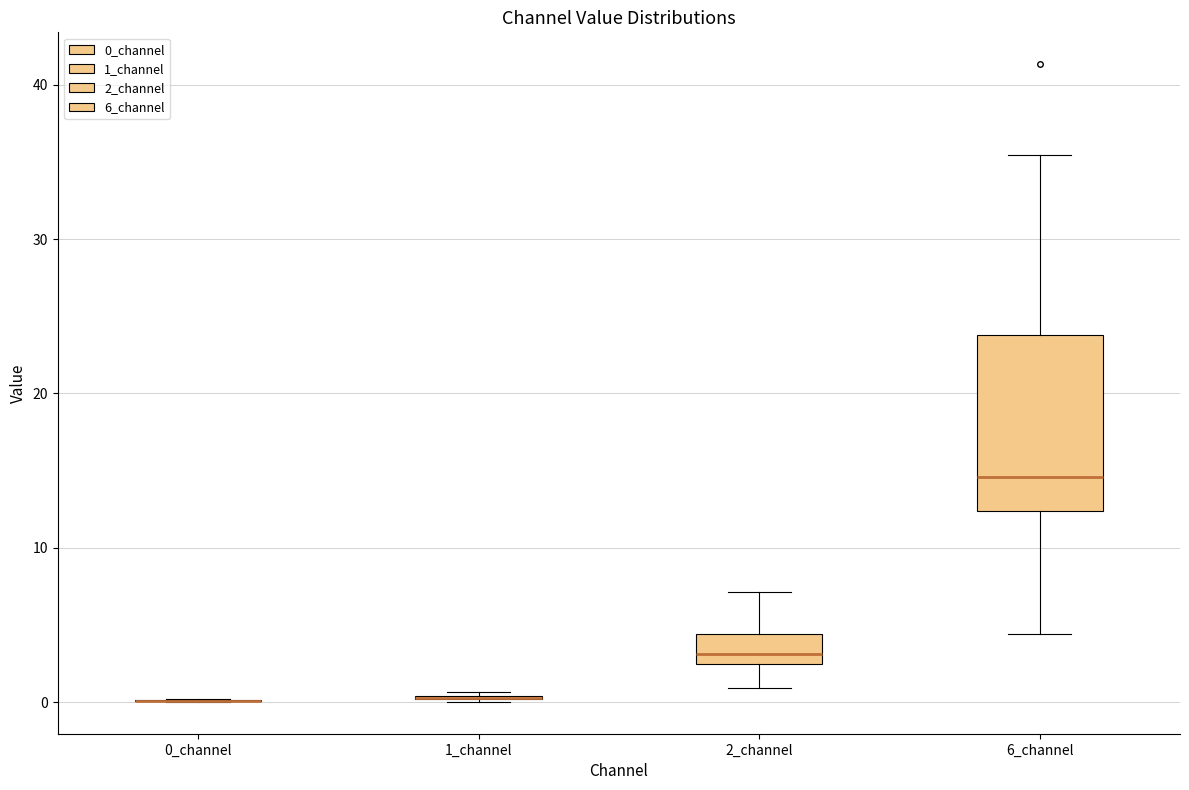

Where does the upper whisker of the box for 2_channel end on the y-axis? The values are not printed on the chart, so give them approximately, as read against the axis.

7